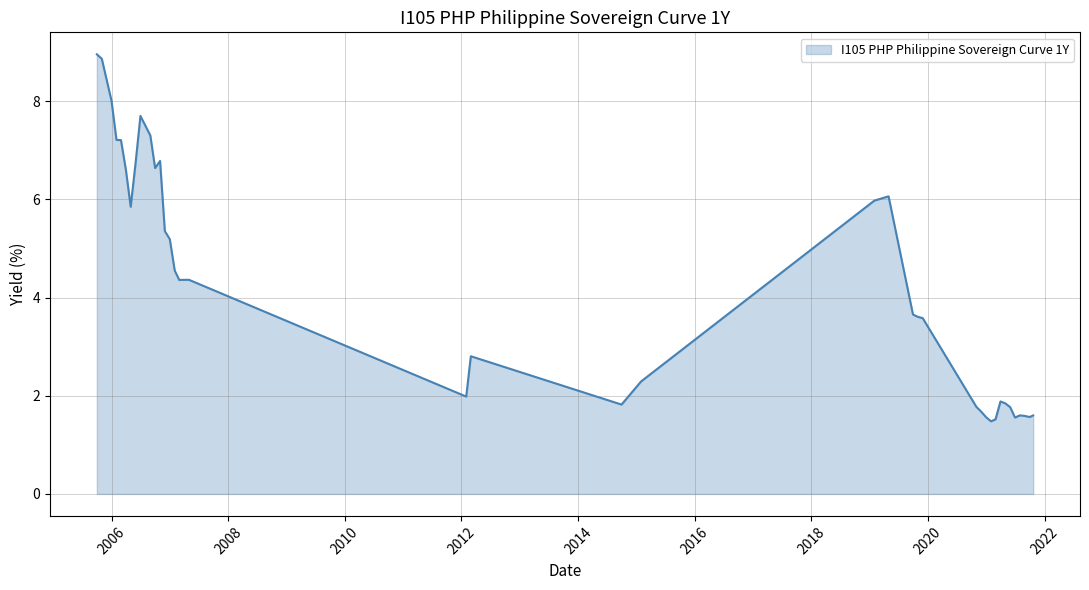

What is the difference between the maximum and minimum values?

7.5